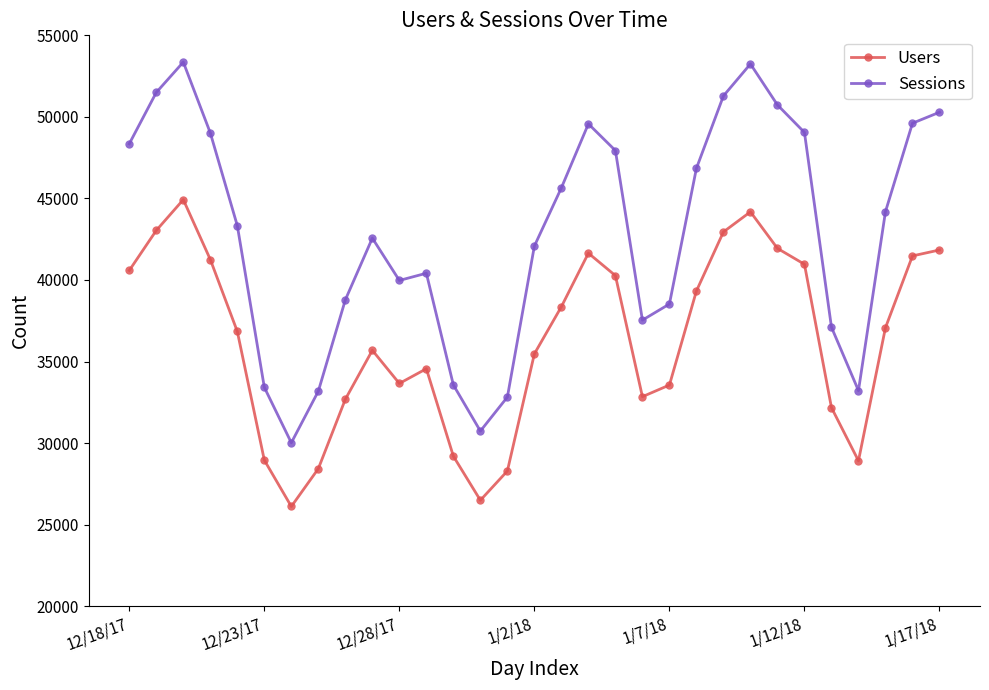

Which series has the largest total across all categories?

Sessions